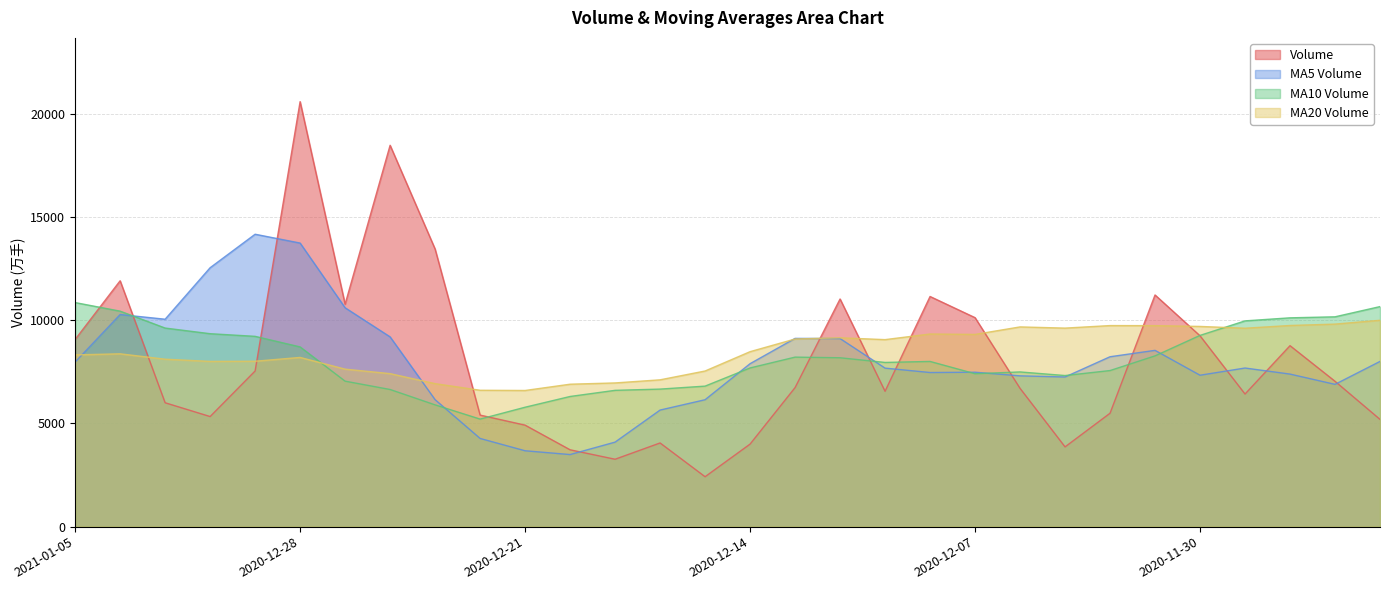

At how many categories does at least one series exceed 17727?

2